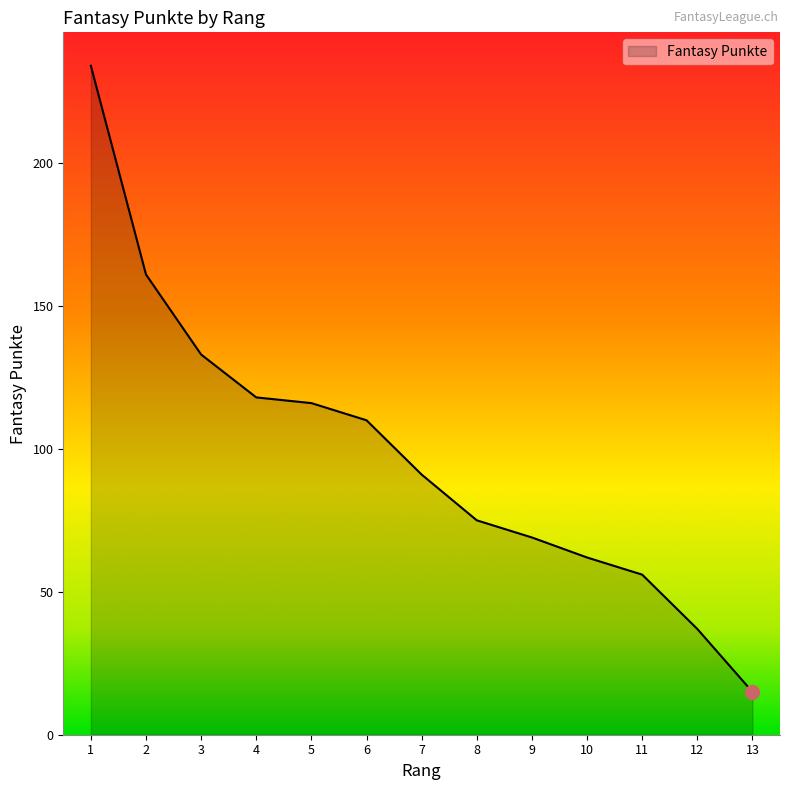

The value at 5 is 116. True or false?

True